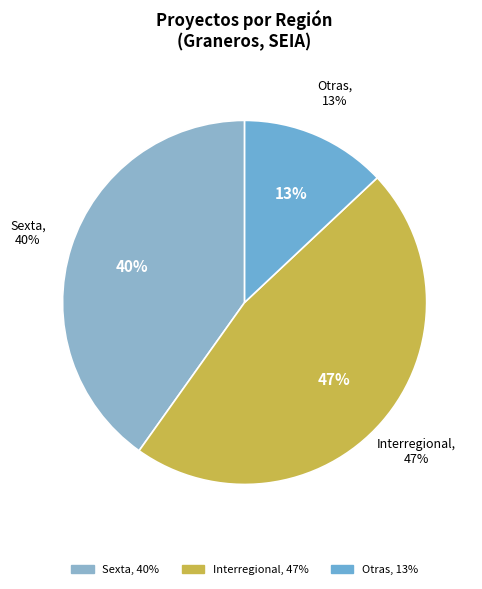

What is the ratio of the value at Interregional to the value at Sexta?

1.2